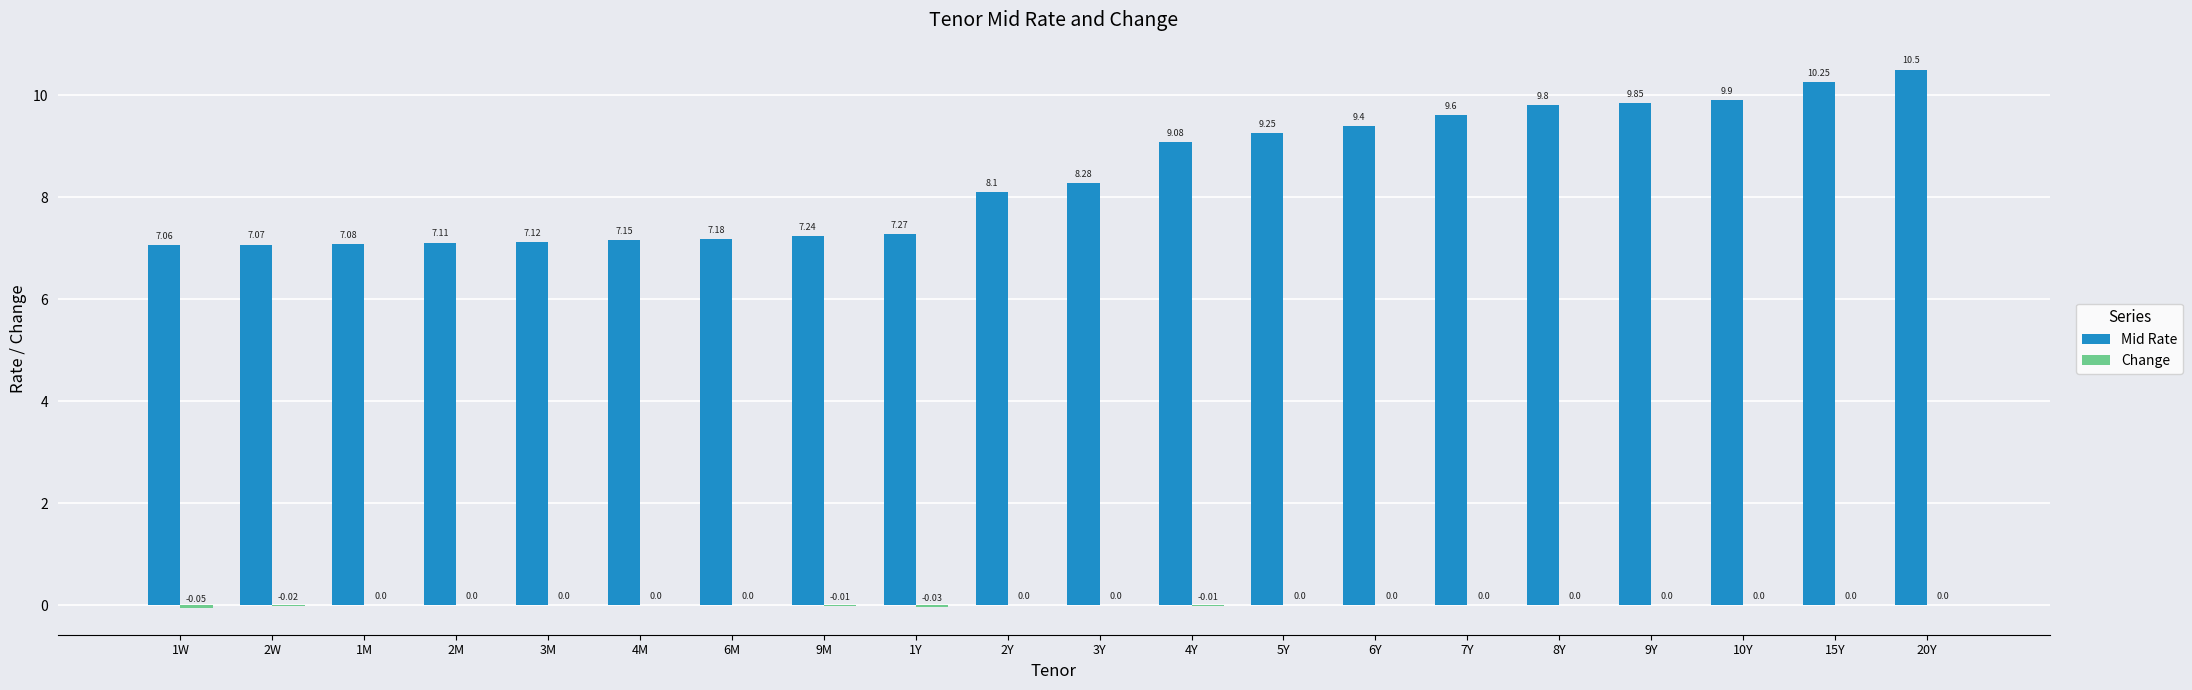

Which series has the largest range (max minus min)?

Mid Rate